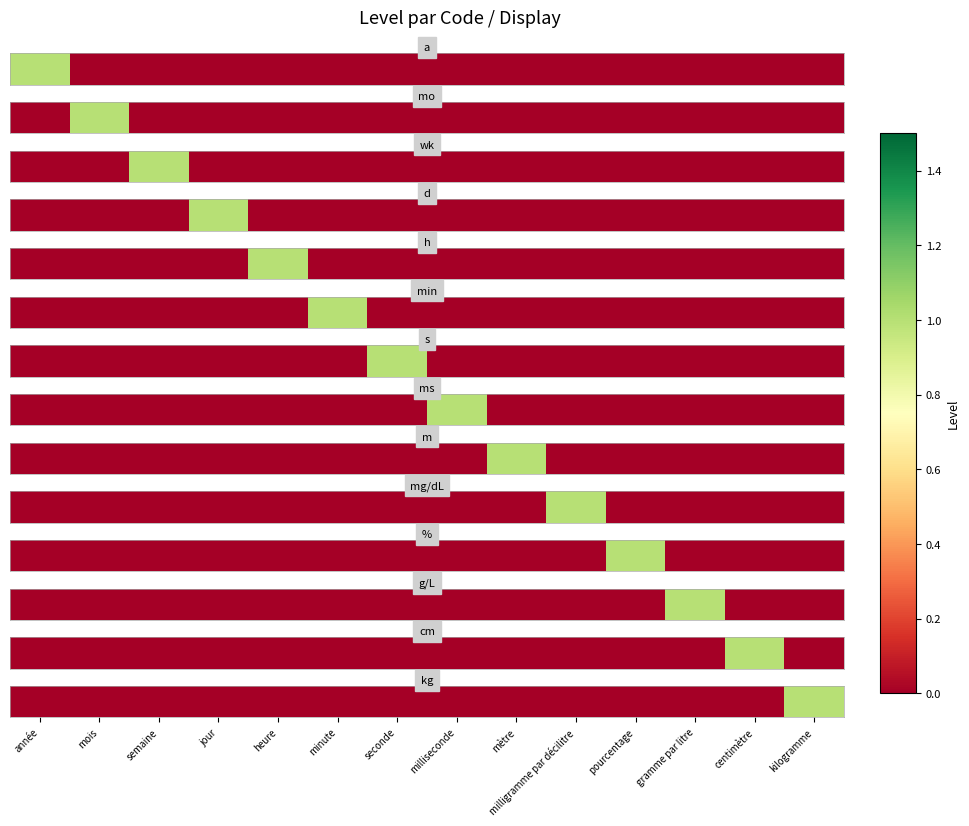

The value at mètre is 0. True or false?

True